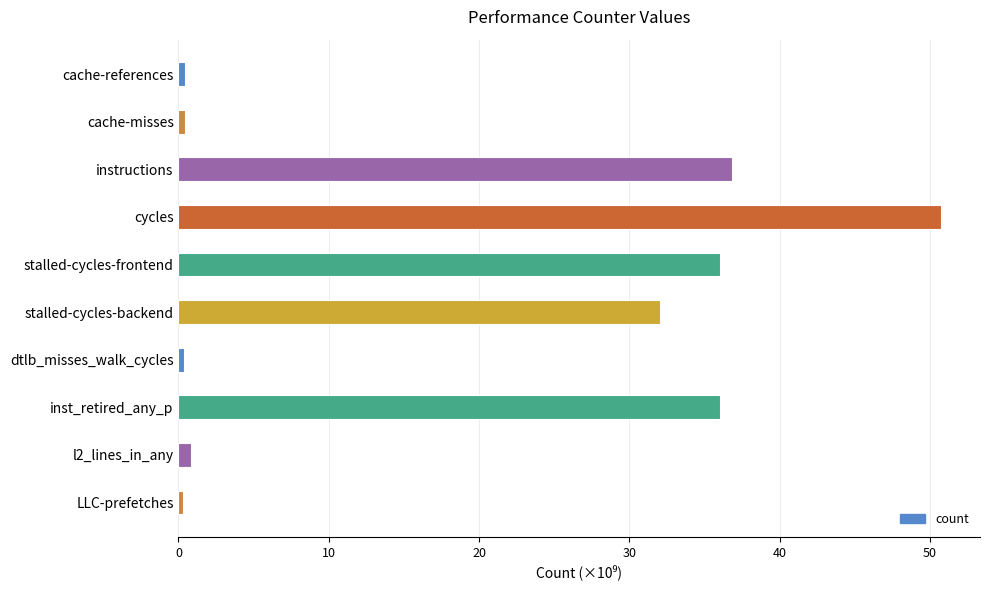

What position from the left is l2_lines_in_any?

9